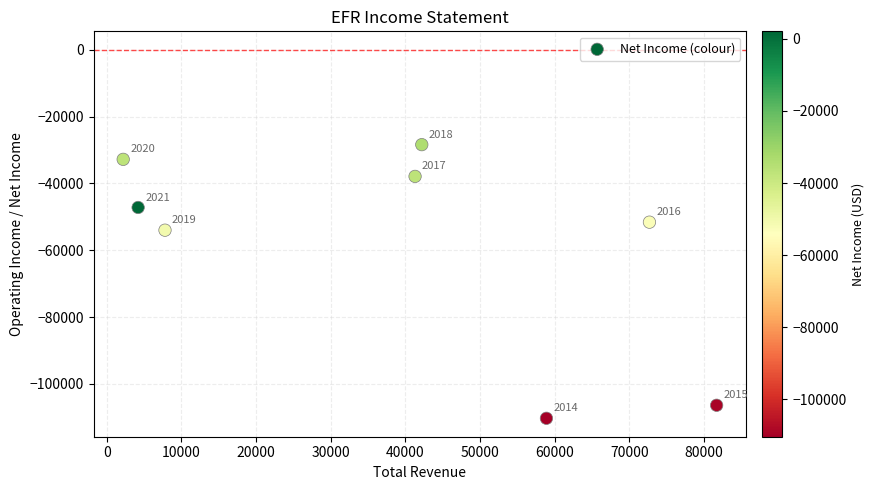

What is the average Y value?

-58575